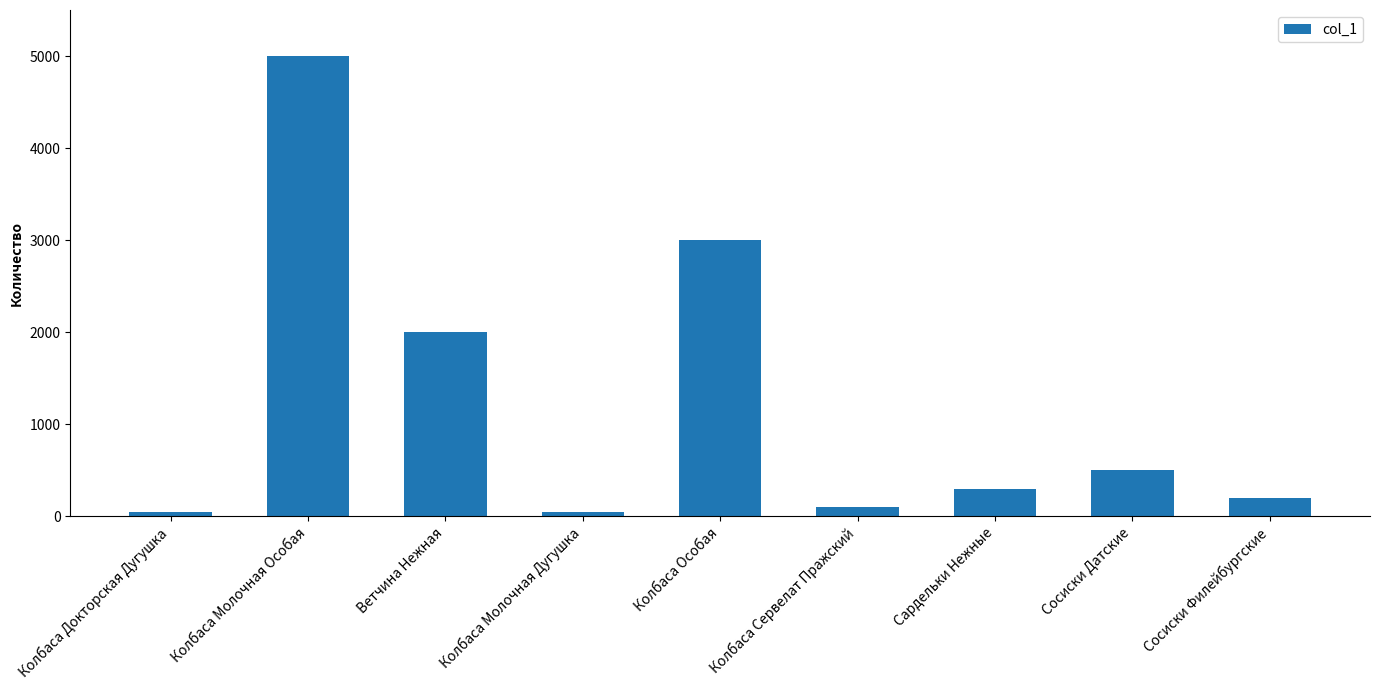

What is the difference between the values at Сосиски Датские and Колбаса Молочная Дугушка?

450